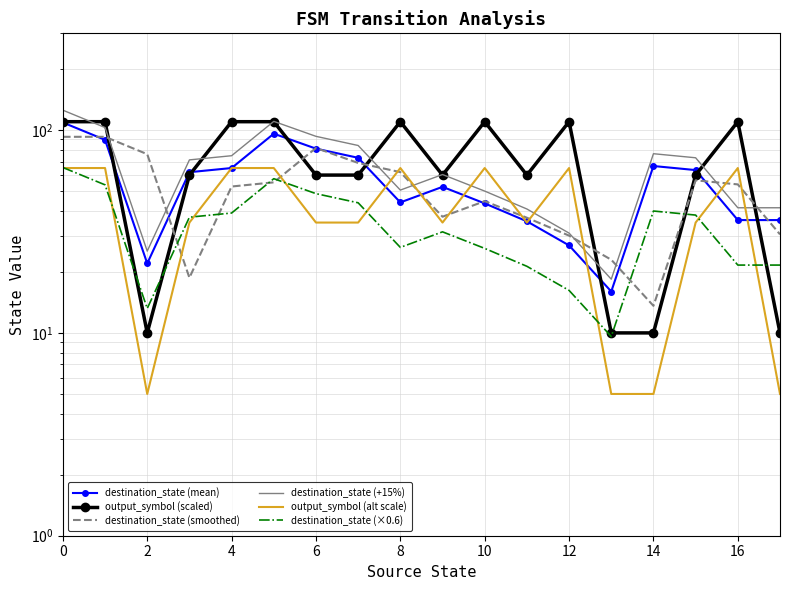

Which series changed the most between 10 and 12?

destination_state (+15%)